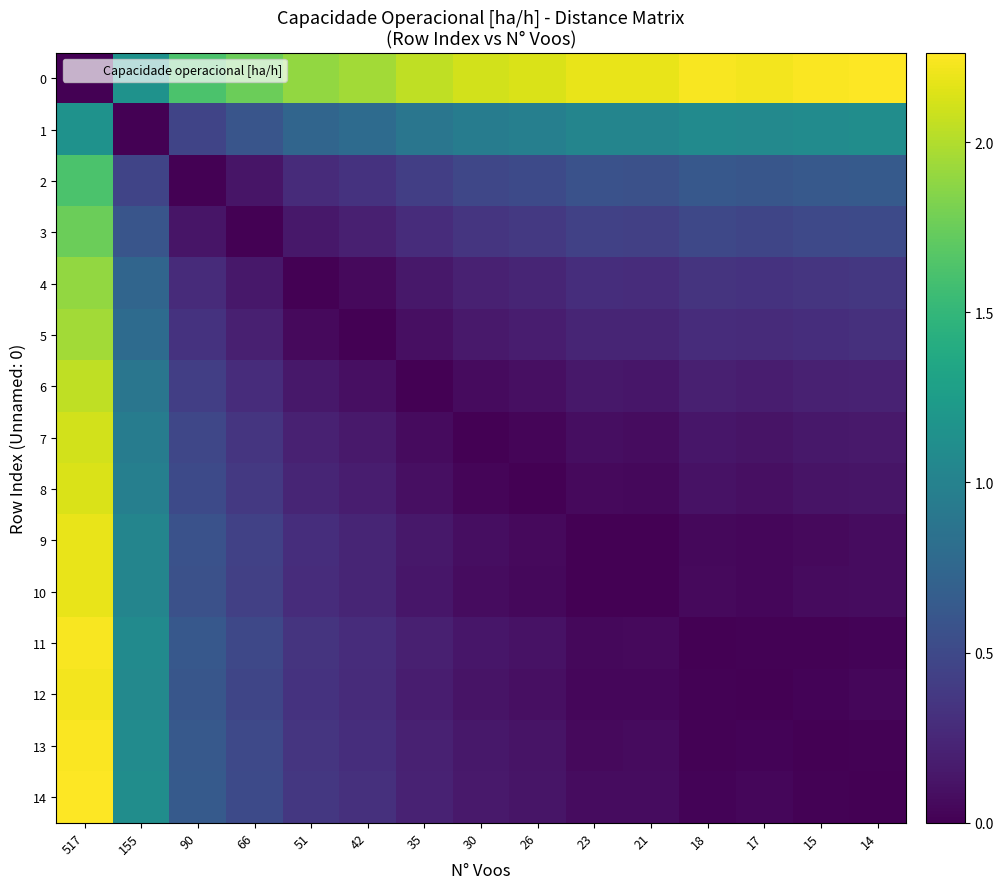

Reading right to left, list all the values displayed in this chart.

0: 14=2.3	15=2.2	17=2.2	18=2.2	21=2.2	23=2.2	26=2.1	30=2.1	35=2.0	42=1.9	51=1.9	66=1.8	90=1.6	155=1.2	517=0.0
1: 14=1.1	15=1.1	17=1.1	18=1.1	21=1.0	23=1.0	26=1.0	30=0.9	35=0.9	42=0.8	51=0.7	66=0.6	90=0.5	155=0.0	517=1.2
2: 14=0.6	15=0.6	17=0.6	18=0.6	21=0.6	23=0.6	26=0.5	30=0.5	35=0.4	42=0.3	51=0.3	66=0.1	90=0.0	155=0.5	517=1.6
3: 14=0.5	15=0.5	17=0.5	18=0.5	21=0.4	23=0.4	26=0.4	30=0.4	35=0.3	42=0.2	51=0.1	66=0.0	90=0.1	155=0.6	517=1.8
4: 14=0.4	15=0.4	17=0.3	18=0.3	21=0.3	23=0.3	26=0.2	30=0.2	35=0.1	42=0.1	51=0.0	66=0.1	90=0.3	155=0.7	517=1.9
5: 14=0.3	15=0.3	17=0.3	18=0.3	21=0.2	23=0.2	26=0.2	30=0.2	35=0.1	42=0.0	51=0.1	66=0.2	90=0.3	155=0.8	517=1.9
6: 14=0.2	15=0.2	17=0.2	18=0.2	21=0.1	23=0.1	26=0.1	30=0.1	35=0.0	42=0.1	51=0.1	66=0.3	90=0.4	155=0.9	517=2.0
7: 14=0.2	15=0.1	17=0.1	18=0.1	21=0.1	23=0.1	26=0.0	30=0.0	35=0.1	42=0.2	51=0.2	66=0.4	90=0.5	155=0.9	517=2.1
8: 14=0.1	15=0.1	17=0.1	18=0.1	21=0.1	23=0.1	26=0.0	30=0.0	35=0.1	42=0.2	51=0.2	66=0.4	90=0.5	155=1.0	517=2.1
9: 14=0.1	15=0.1	17=0.0	18=0.1	21=0.0	23=0.0	26=0.1	30=0.1	35=0.1	42=0.2	51=0.3	66=0.4	90=0.6	155=1.0	517=2.2
10: 14=0.1	15=0.1	17=0.0	18=0.1	21=0.0	23=0.0	26=0.1	30=0.1	35=0.1	42=0.2	51=0.3	66=0.4	90=0.6	155=1.0	517=2.2
11: 14=0.0	15=0.0	17=0.0	18=0.0	21=0.1	23=0.1	26=0.1	30=0.1	35=0.2	42=0.3	51=0.3	66=0.5	90=0.6	155=1.1	517=2.2
12: 14=0.0	15=0.0	17=0.0	18=0.0	21=0.0	23=0.0	26=0.1	30=0.1	35=0.2	42=0.3	51=0.3	66=0.5	90=0.6	155=1.1	517=2.2
13: 14=0.0	15=0.0	17=0.0	18=0.0	21=0.1	23=0.1	26=0.1	30=0.1	35=0.2	42=0.3	51=0.4	66=0.5	90=0.6	155=1.1	517=2.2
14: 14=0.0	15=0.0	17=0.0	18=0.0	21=0.1	23=0.1	26=0.1	30=0.2	35=0.2	42=0.3	51=0.4	66=0.5	90=0.6	155=1.1	517=2.3